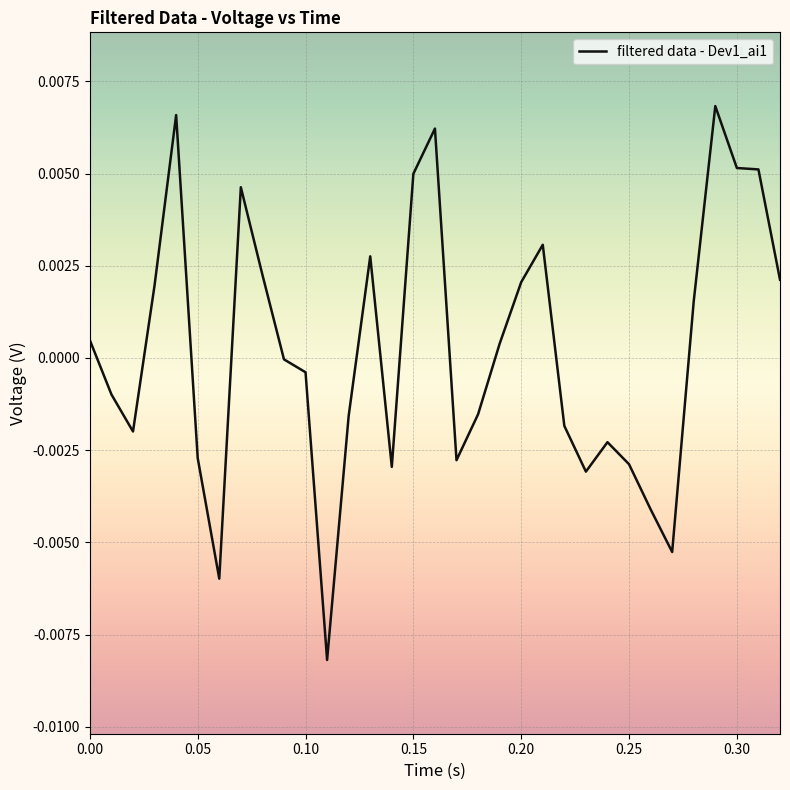

Does the chart have visible grid lines?

Yes